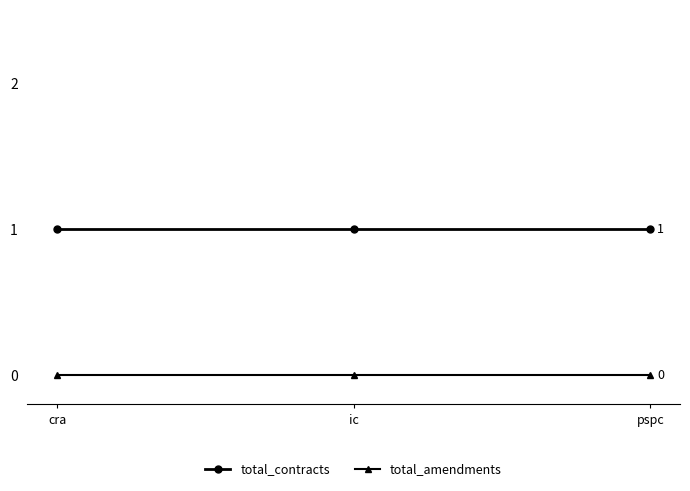

True or false: total_contracts has a value of 1 at ic.

True